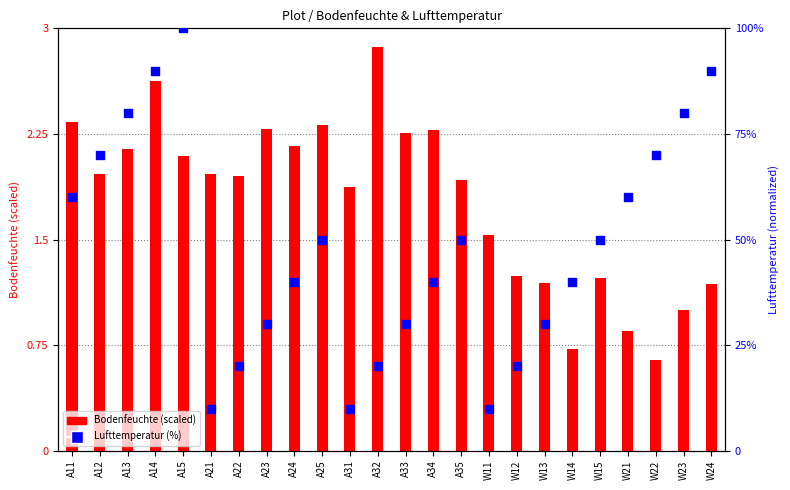

Which series has the largest total across all categories?

Lufttemperatur (%)